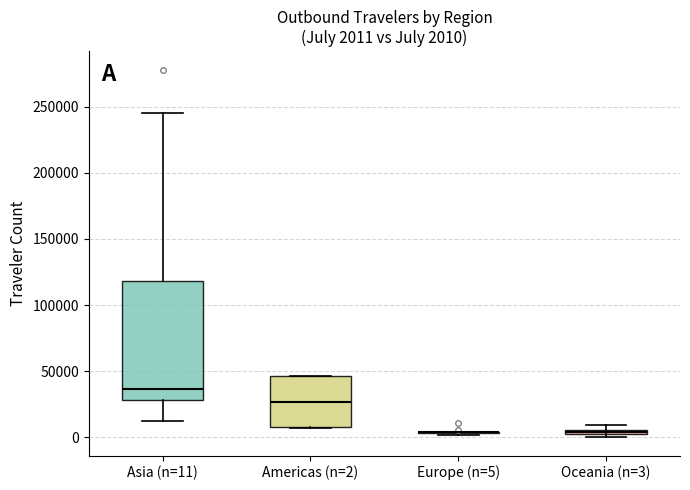

Comparing the boxes themselves (not the whiskers), which one is the tallest?

Asia (n=11)